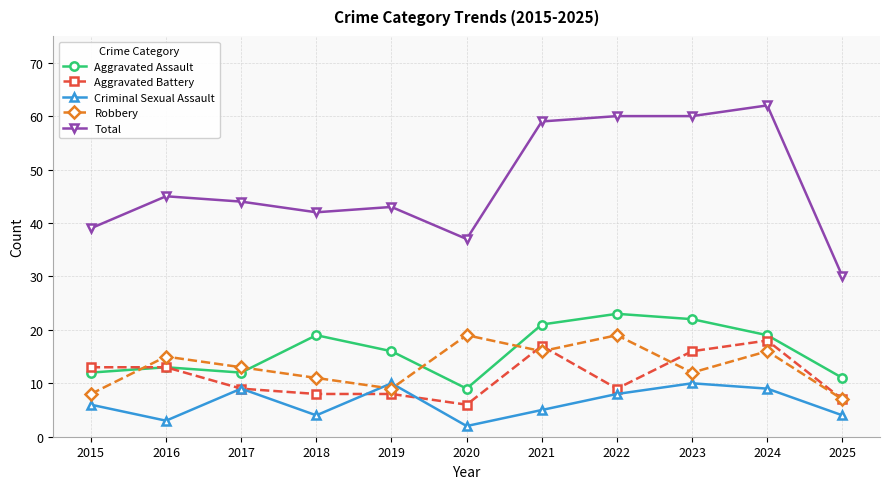

Read the Aggravated Battery value at 2018.

8